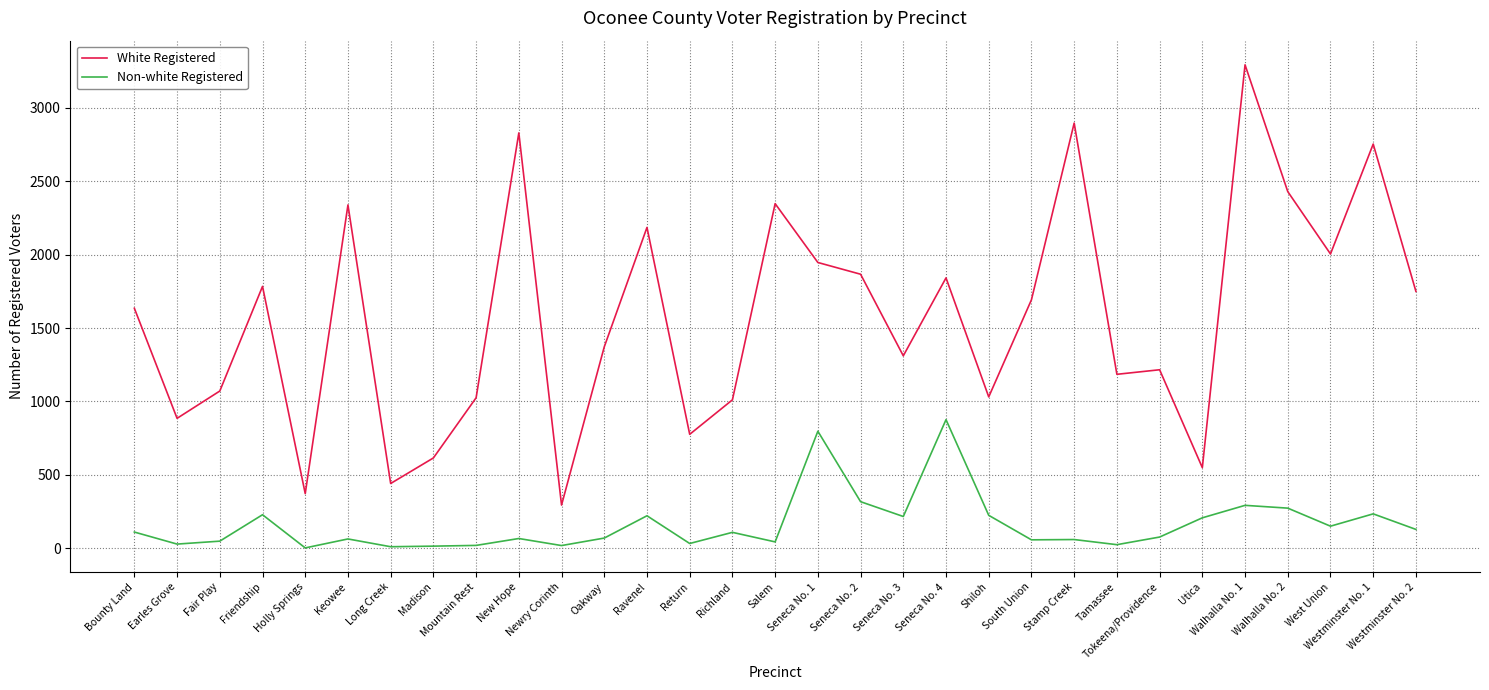

Which series has the largest total across all categories?

White Registered